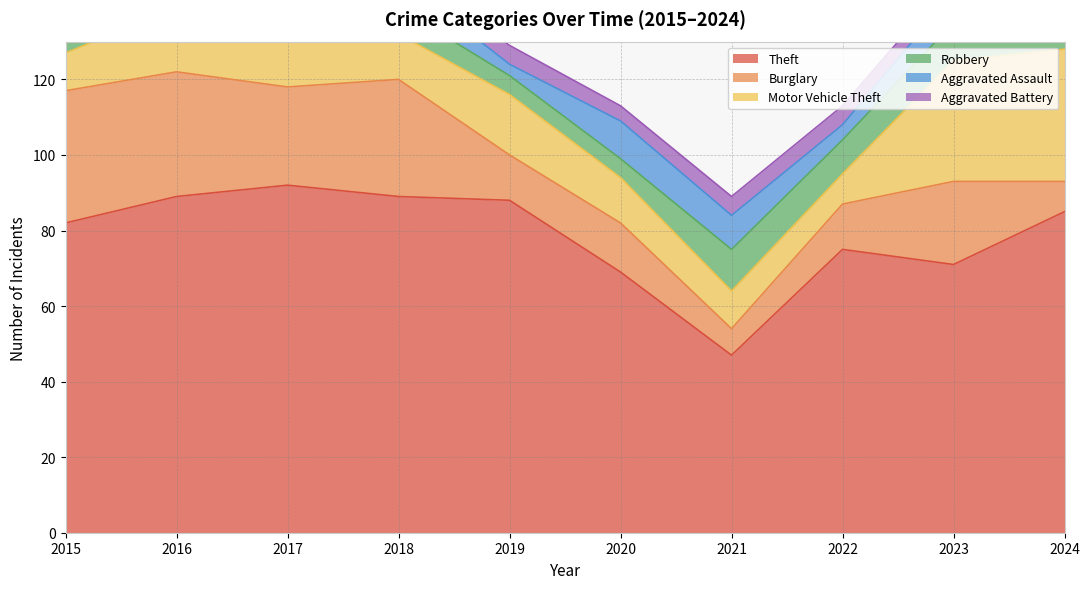

Is it true that Burglary equals 18 at 2018?

False